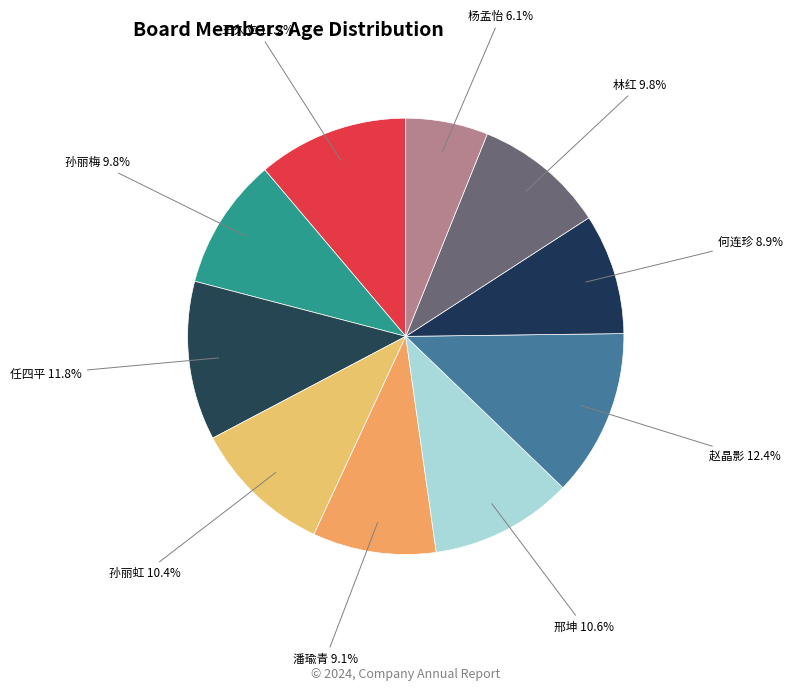

What is the ratio of the value at 何连珍 to the value at 赵晶影?

0.7